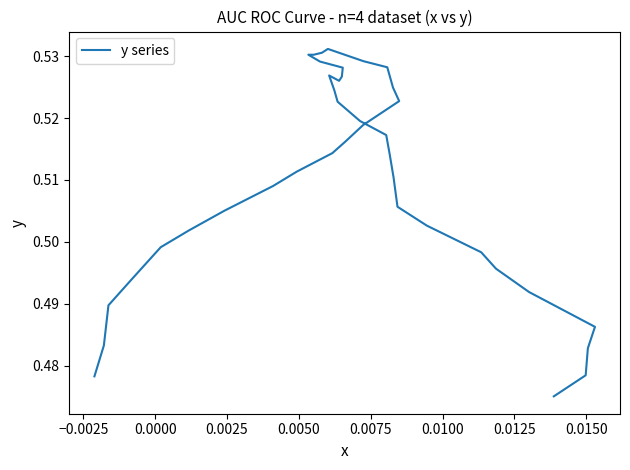

Reading left to right, list all the values displayed in this chart.

0.5	0.5	0.5	0.5	0.5	0.5	0.5	0.5	0.5	0.5	0.5	0.5	0.5	0.5	0.5	0.5	0.5	0.5	0.5	0.5	0.5	0.5	0.5	0.5	0.5	0.5	0.5	0.5	0.5	0.5	0.5	0.5	0.5	0.5	0.5	0.5	0.5	0.5	0.5	0.5